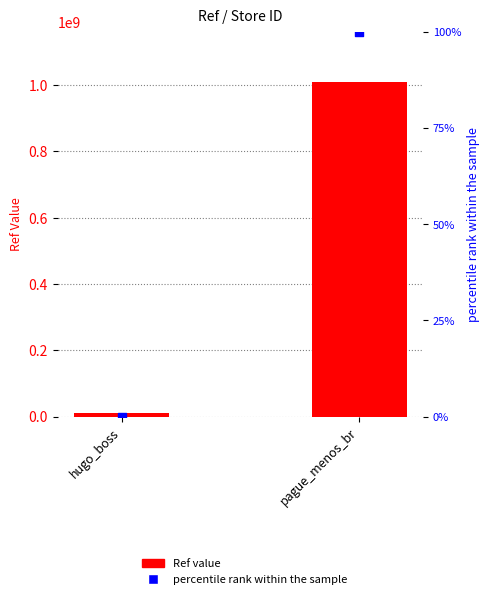

Which series has the largest total across all categories?

Ref value